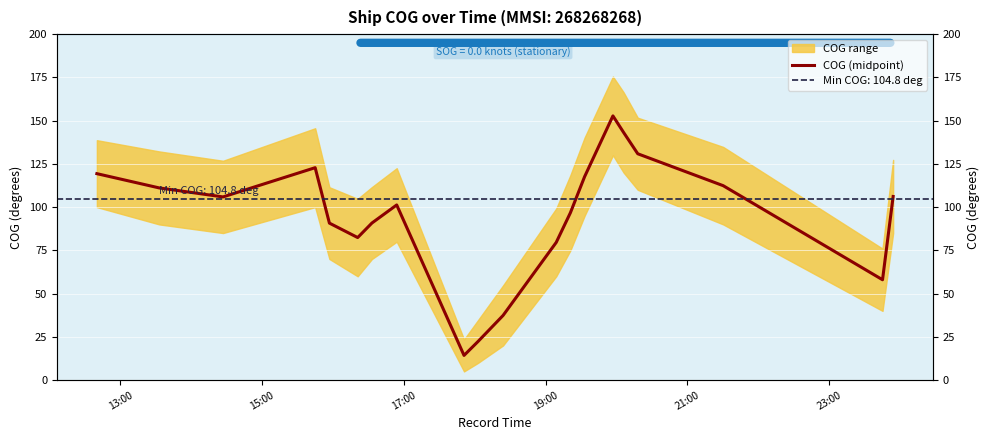

True or false: there are more than 1 points higher than both neighbors.

True